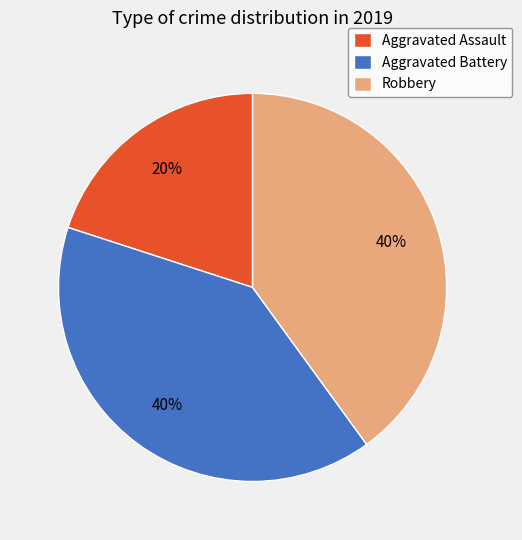

Is there any slice that represents more than half of the pie?

No